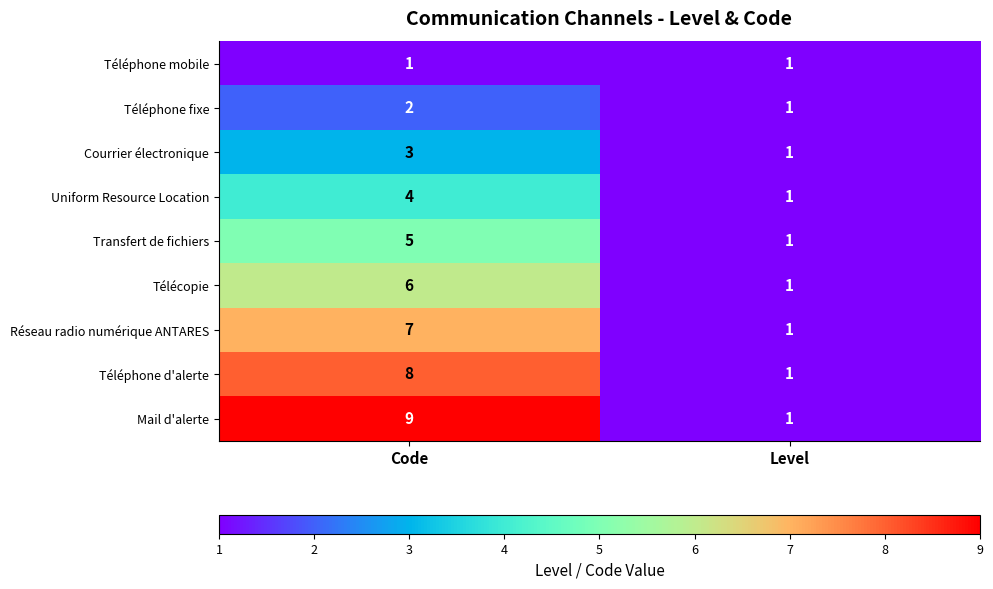

What is the total value across all series at Code?

45